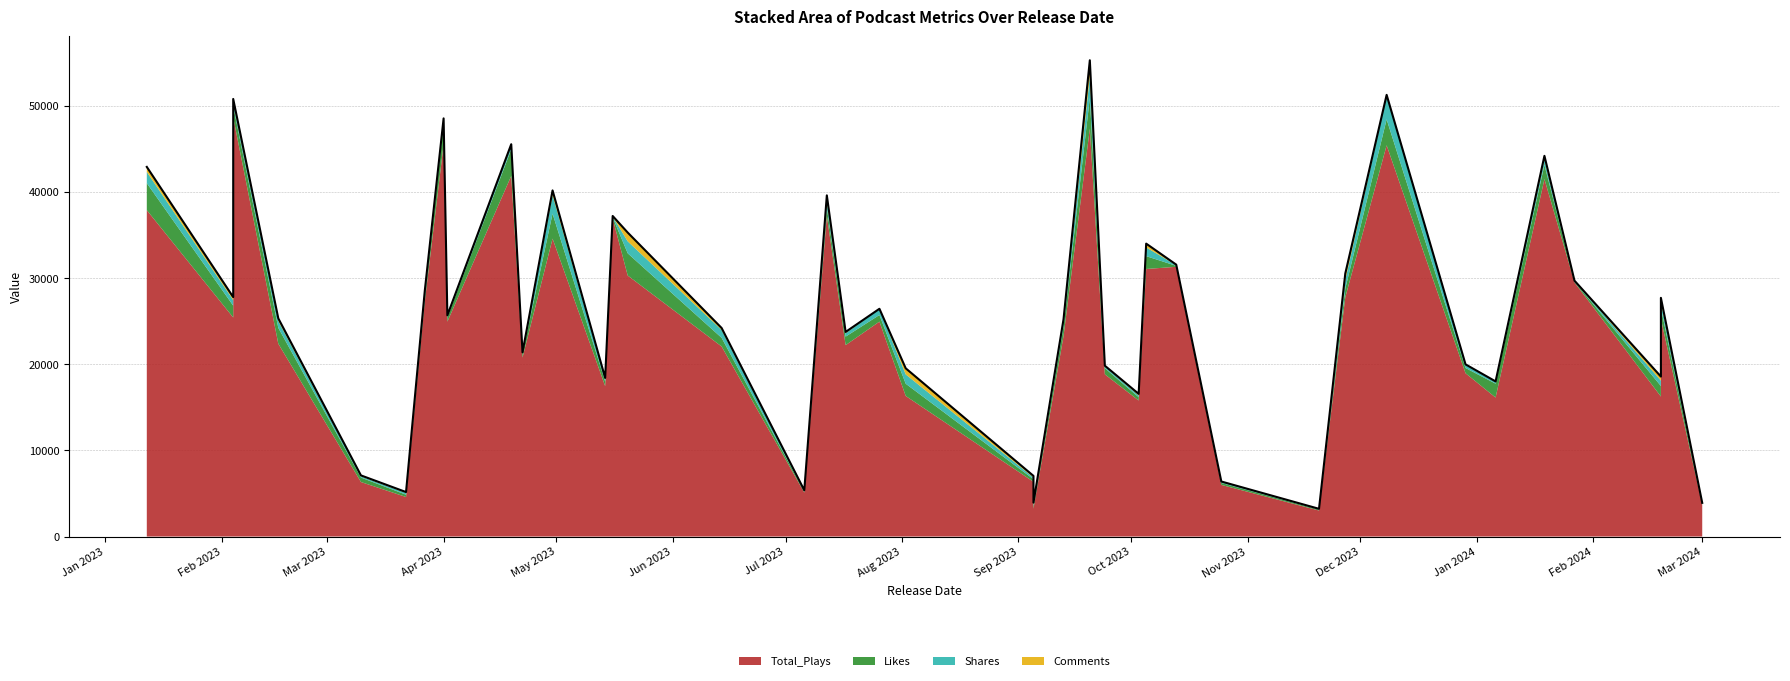

What is the total value across all series at 25?

24211